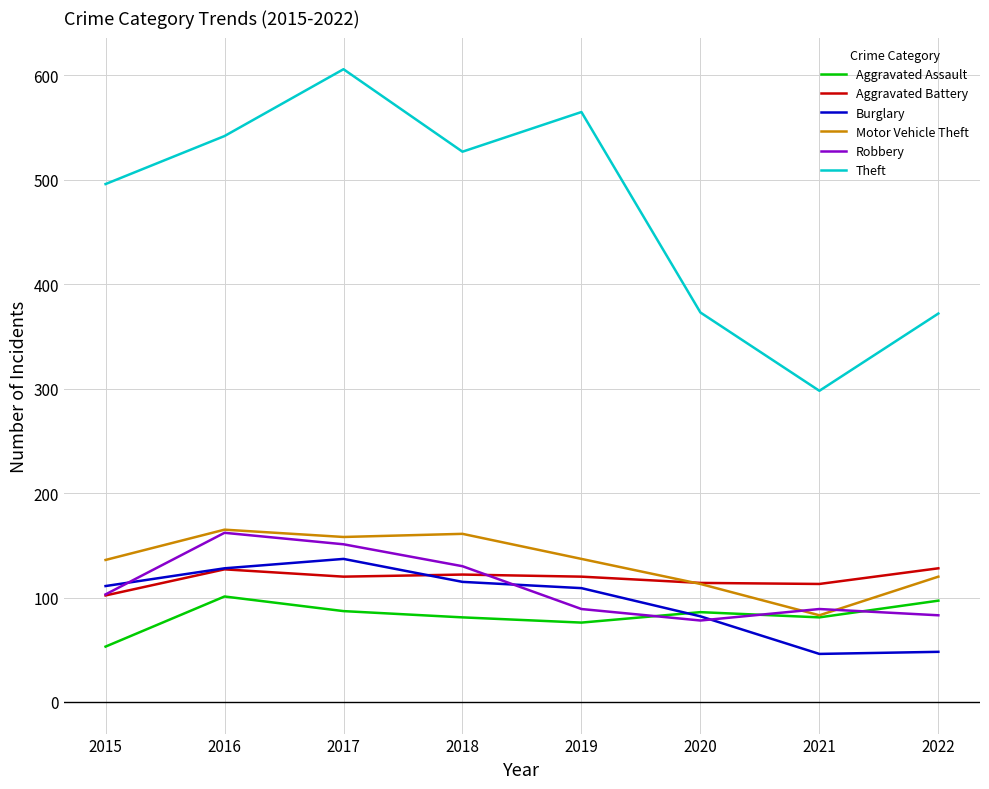

What are all the series names shown in the legend?

Aggravated Assault, Aggravated Battery, Burglary, Motor Vehicle Theft, Robbery, Theft